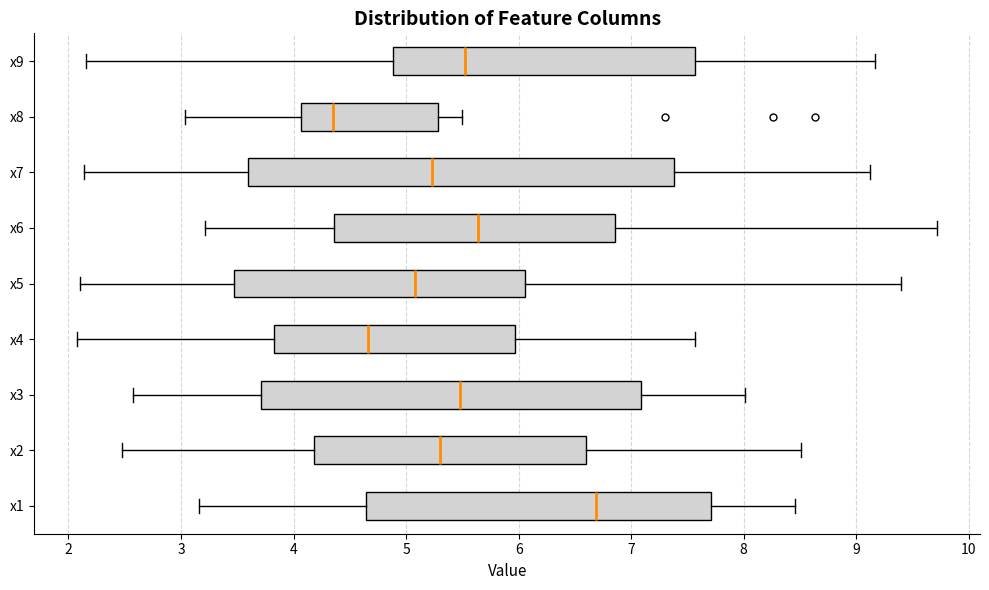

Where is the left edge of the box for x9 on the x-axis? The values are not printed on the chart, so give them approximately, as read against the axis.

4.9